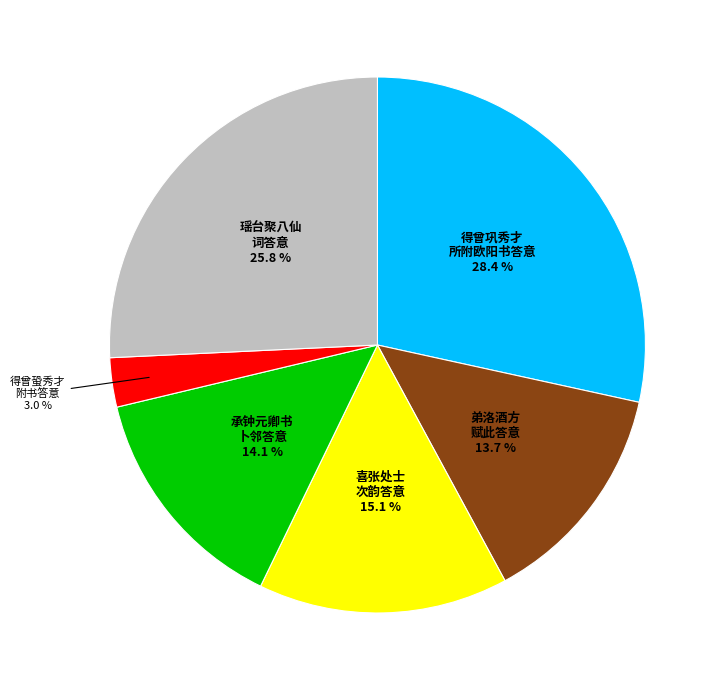

Which slice is the largest?

得曾巩秀才 所附欧阳书答意